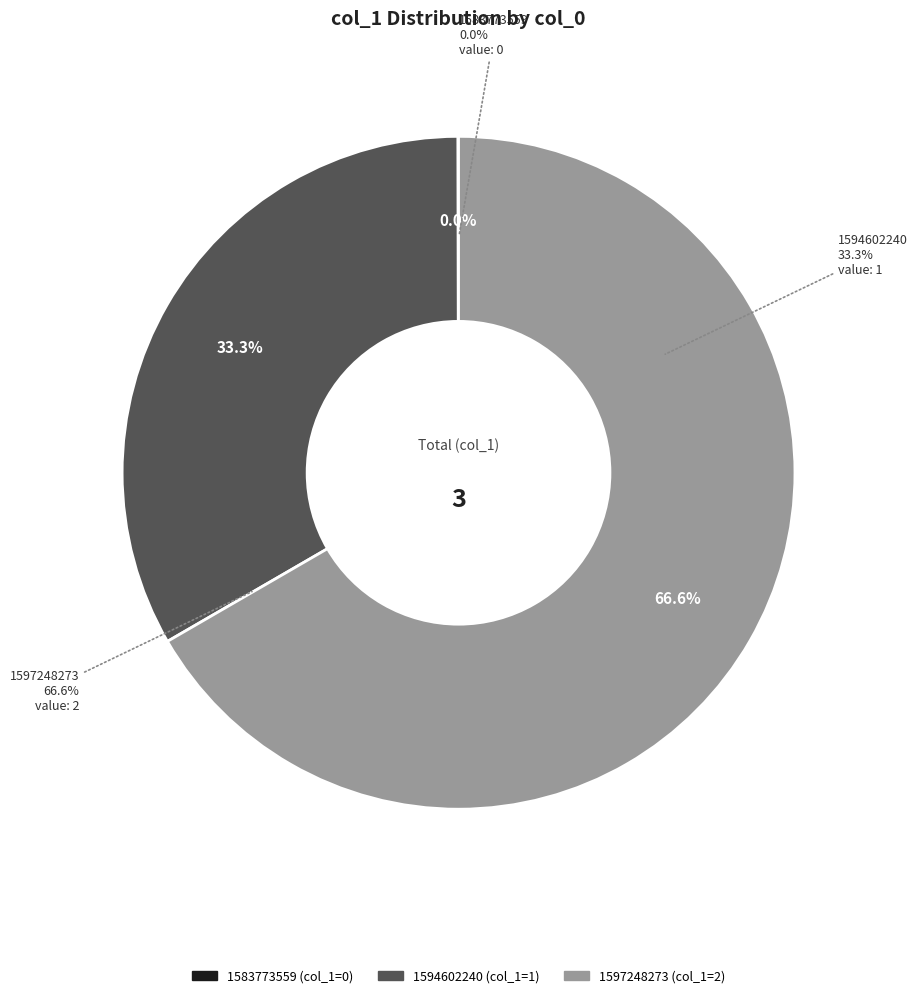

How much of the chart is everything except 1594602240?

66.7%